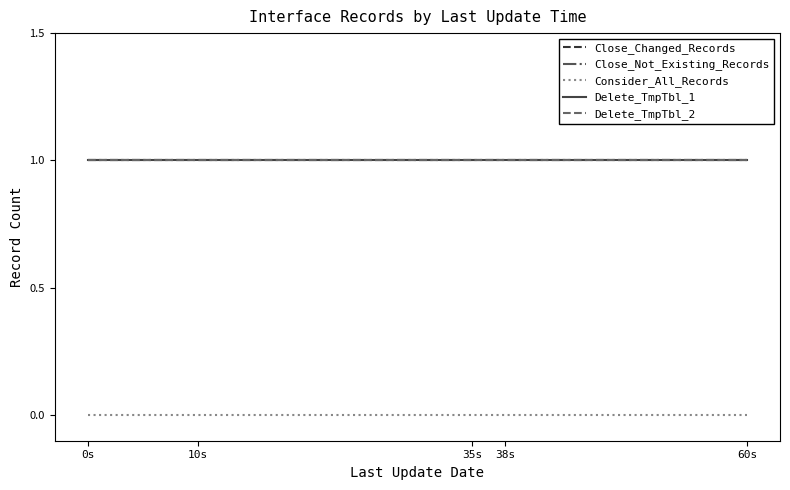

The value of Delete_TmpTbl_2 at 10s is 1. True or false?

True